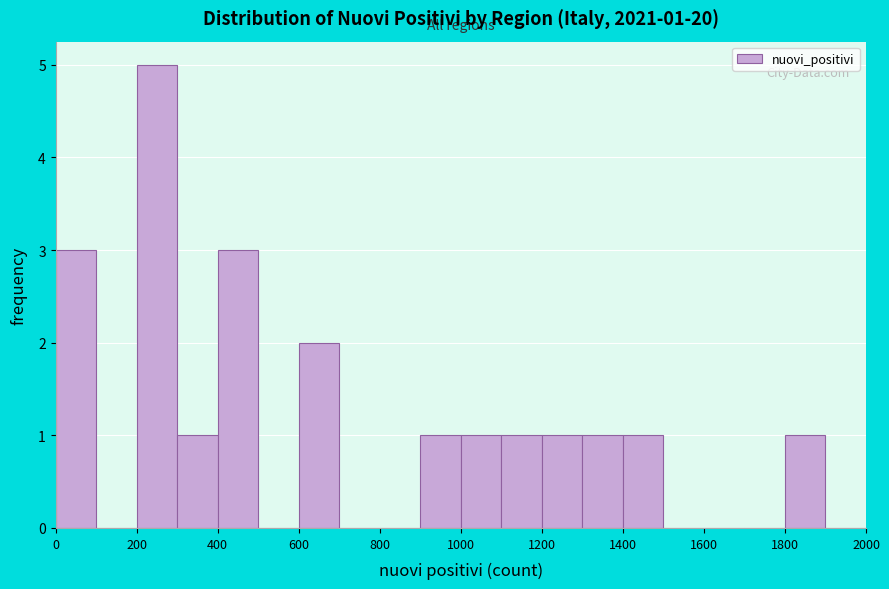

Which range on the x-axis has the tallest bar?

200 to 300